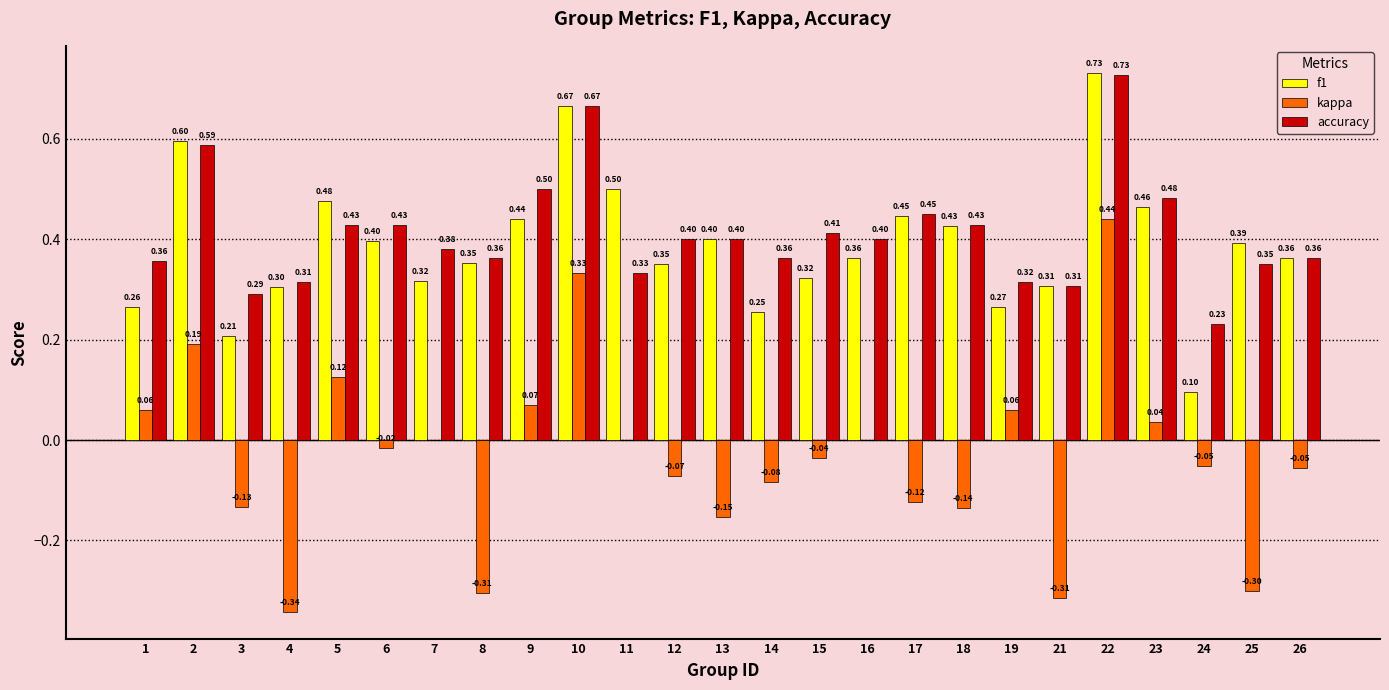

What is the sum of all accuracy values?

10.3